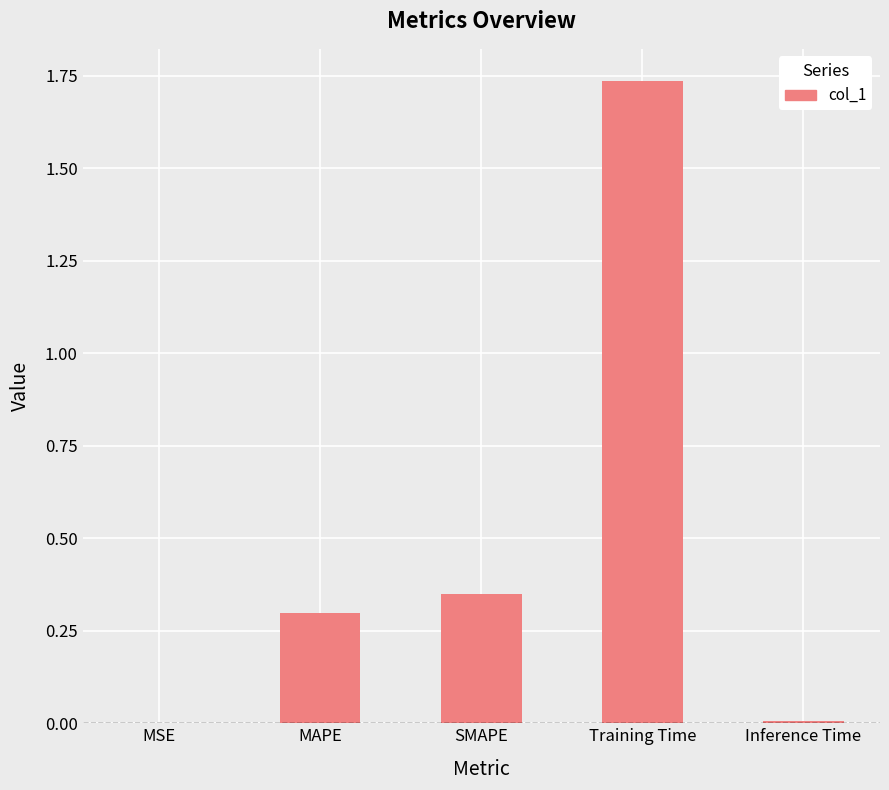

What is the sum of the values at SMAPE and Training Time?

2.1